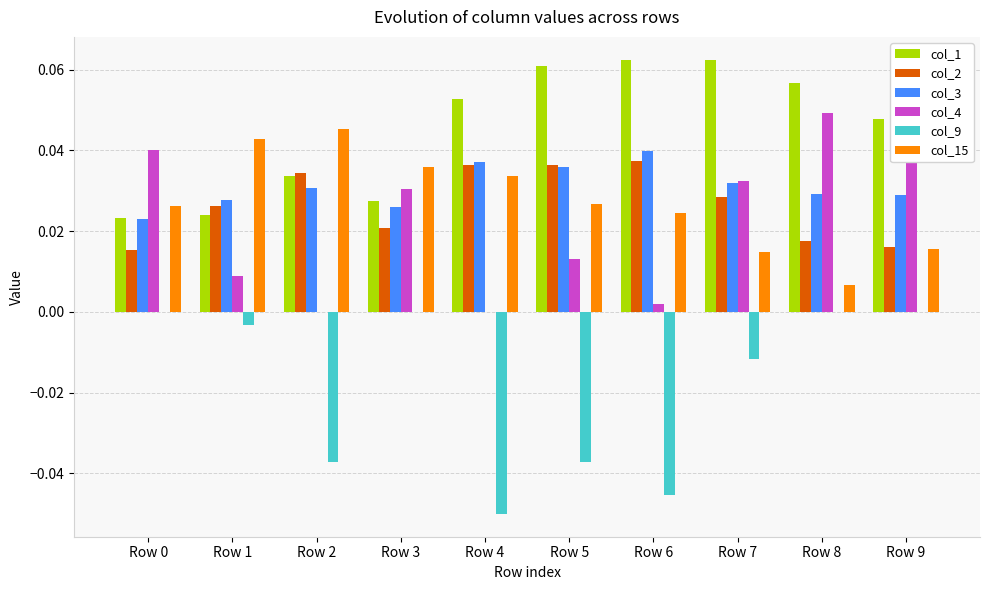

Reading left to right, extract all data points from this chart.

col_1: Row 0=0.0	Row 1=0.0	Row 2=0.0	Row 3=0.0	Row 4=0.1	Row 5=0.1	Row 6=0.1	Row 7=0.1	Row 8=0.1	Row 9=0.0
col_2: Row 0=0.0	Row 1=0.0	Row 2=0.0	Row 3=0.0	Row 4=0.0	Row 5=0.0	Row 6=0.0	Row 7=0.0	Row 8=0.0	Row 9=0.0
col_3: Row 0=0.0	Row 1=0.0	Row 2=0.0	Row 3=0.0	Row 4=0.0	Row 5=0.0	Row 6=0.0	Row 7=0.0	Row 8=0.0	Row 9=0.0
col_4: Row 0=0.0	Row 1=0.0	Row 2=0.0	Row 3=0.0	Row 4=0.0	Row 5=0.0	Row 6=0.0	Row 7=0.0	Row 8=0.0	Row 9=0.0
col_9: Row 0=0.0	Row 1=-0.0	Row 2=-0.0	Row 3=0.0	Row 4=-0.1	Row 5=-0.0	Row 6=-0.0	Row 7=-0.0	Row 8=0.0	Row 9=0.0
col_15: Row 0=0.0	Row 1=0.0	Row 2=0.0	Row 3=0.0	Row 4=0.0	Row 5=0.0	Row 6=0.0	Row 7=0.0	Row 8=0.0	Row 9=0.0